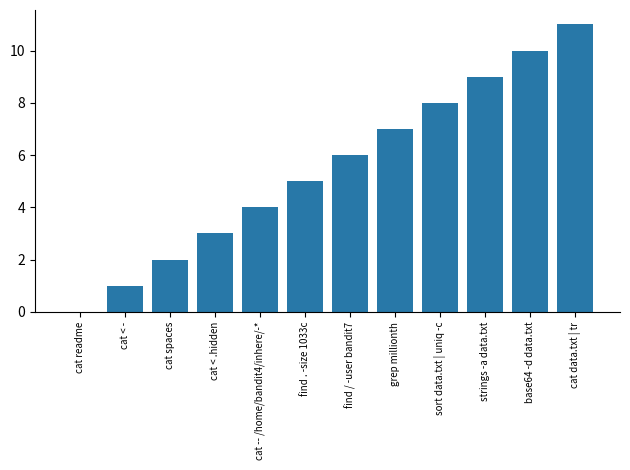

Reading right to left, list all the values displayed in this chart.

cat data.txt | tr=11	base64 -d data.txt=10	strings -a data.txt=9	sort data.txt | uniq -c=8	grep millionth=7	find / -user bandit7=6	find . -size 1033c=5	cat -- /home/bandit4/inhere/-*=4	cat < .hidden=3	cat spaces=2	cat < -=1	cat readme=0